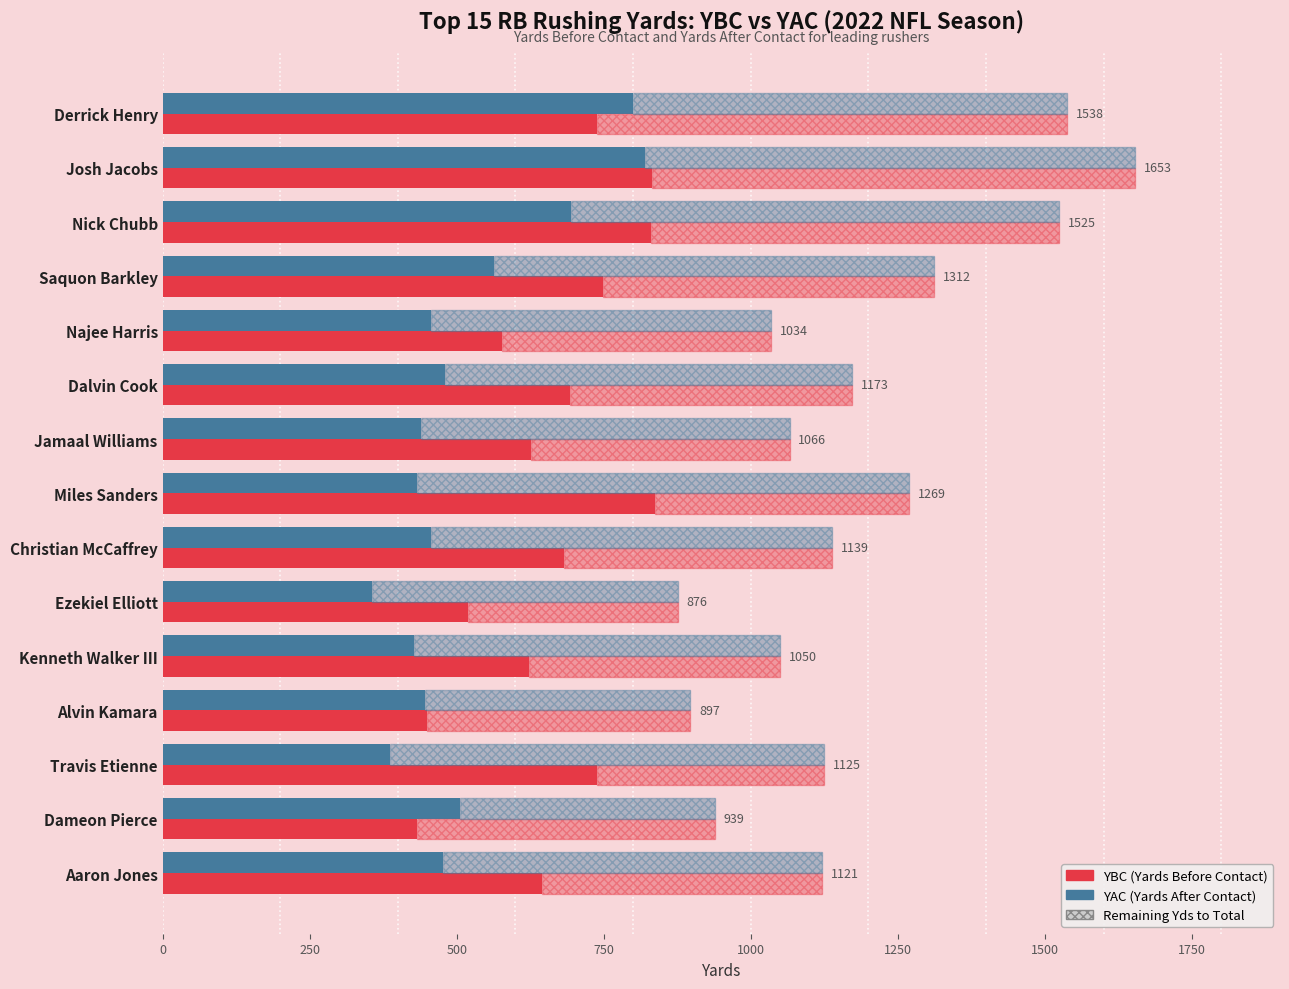

Is it true that YAC (Yards After Contact) equals 959 at Nick Chubb?

False